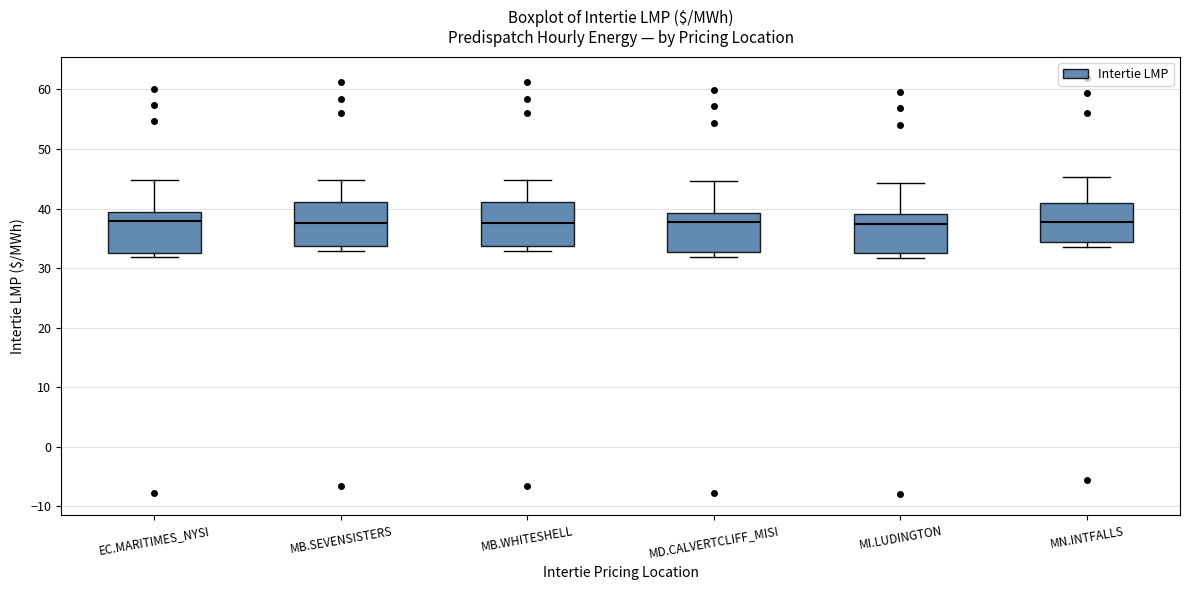

Reading left to right, transcribe this box plot: for each box, give where its median line is, the range the box spans, and where its two whiskers end, as read against the y-axis. The values are not printed on the chart, so give them approximately, as read against the axis.

EC.MARITIMES_NYSI: median 38, box 33 to 40, whiskers 32 to 45
MB.SEVENSISTERS: median 38, box 34 to 41, whiskers 33 to 45
MB.WHITESHELL: median 38, box 34 to 41, whiskers 33 to 45
MD.CALVERTCLIFF_MISI: median 38, box 33 to 39, whiskers 32 to 45
MI.LUDINGTON: median 37, box 33 to 39, whiskers 32 to 44
MN.INTFALLS: median 38, box 34 to 41, whiskers 34 (just below the box's lower edge) to 45